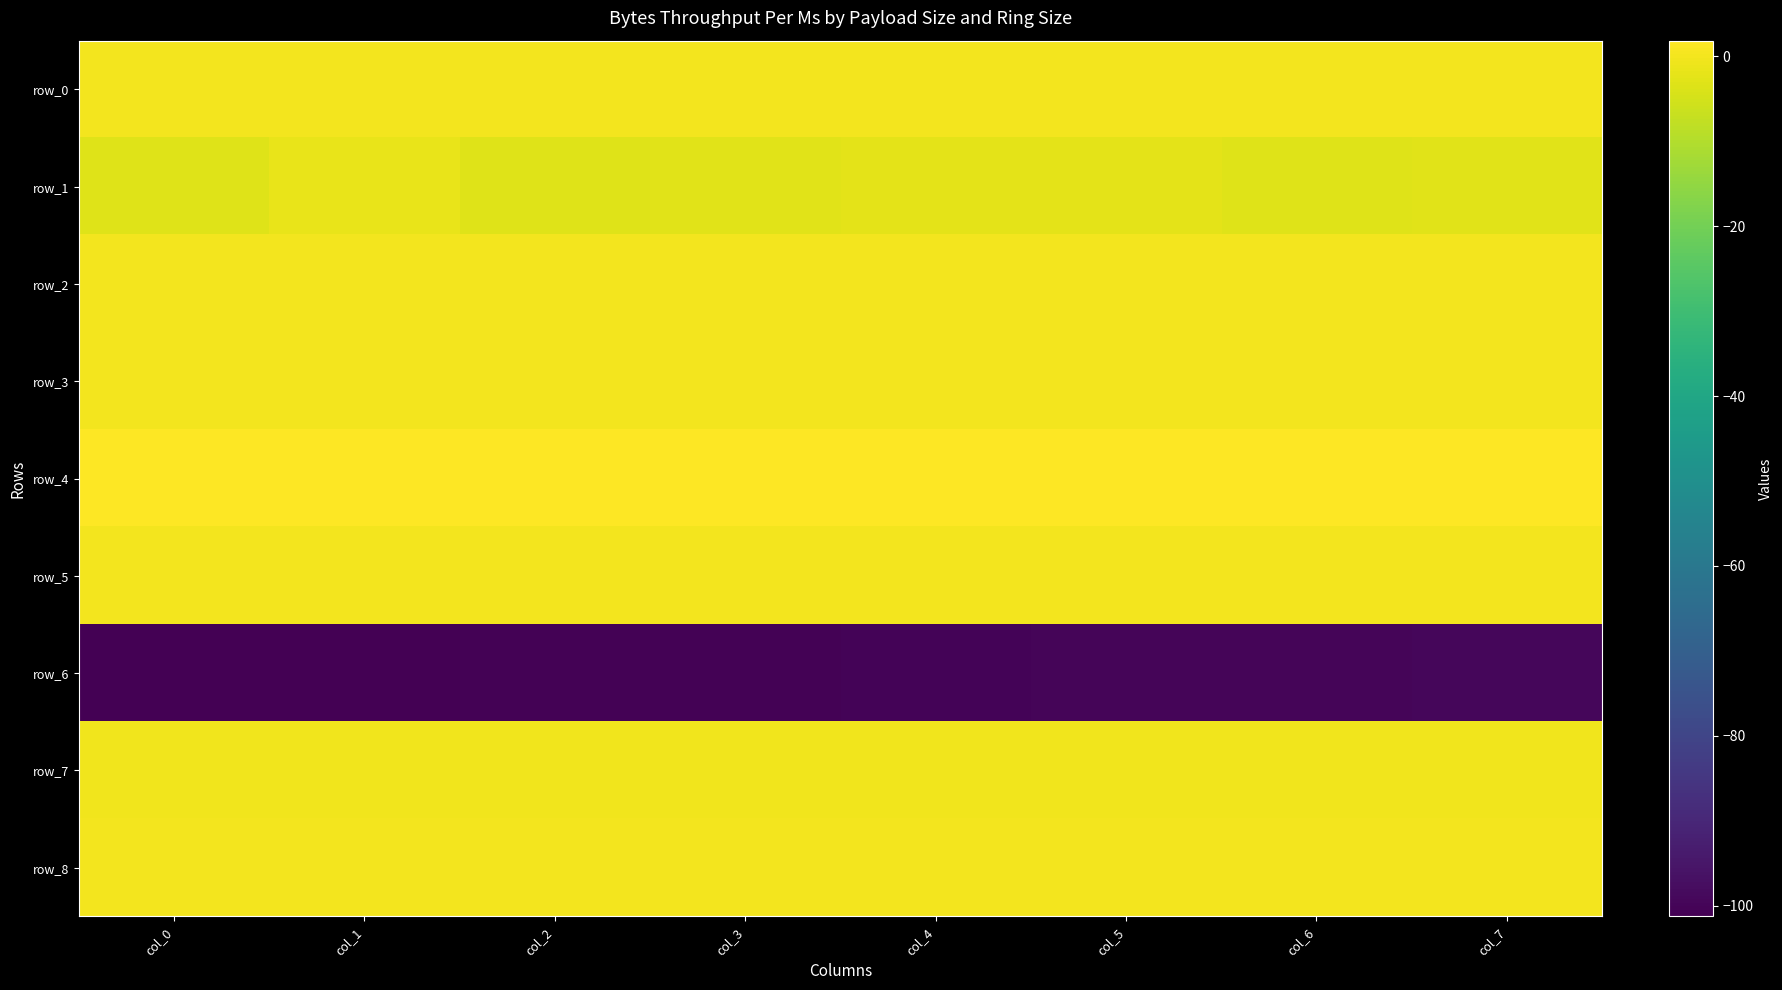

Count the row_5 values in the range 0 to 1.

8